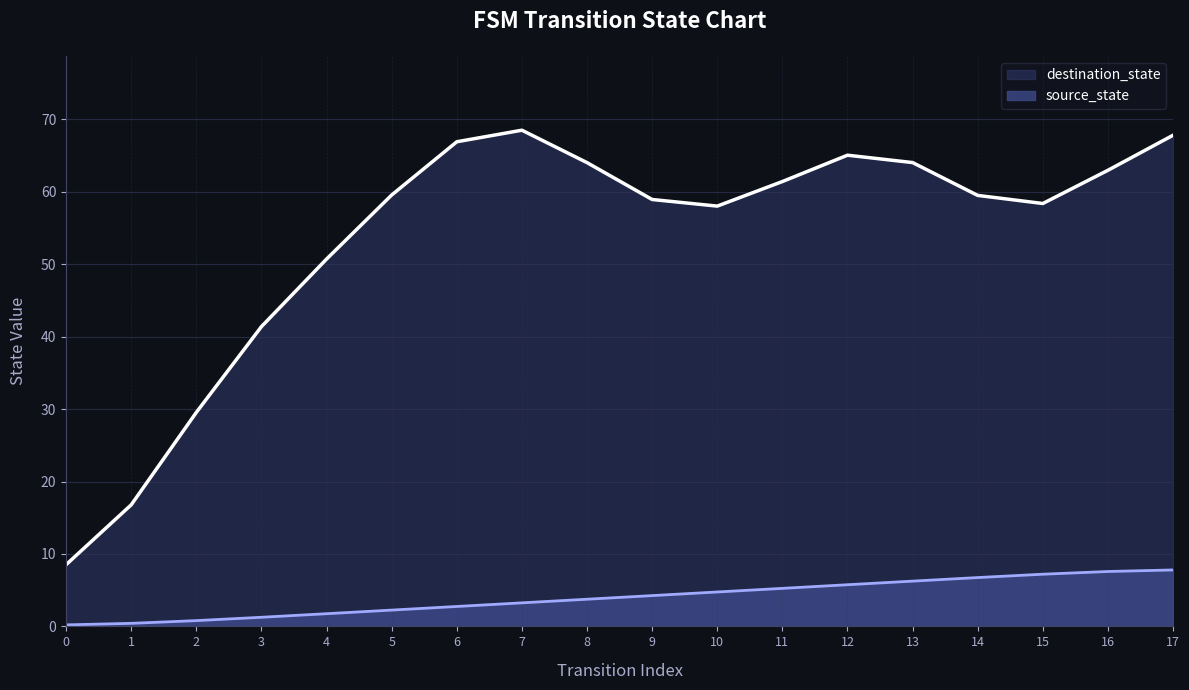

What is the difference between the maximum and minimum values in the source_state series?

7.6